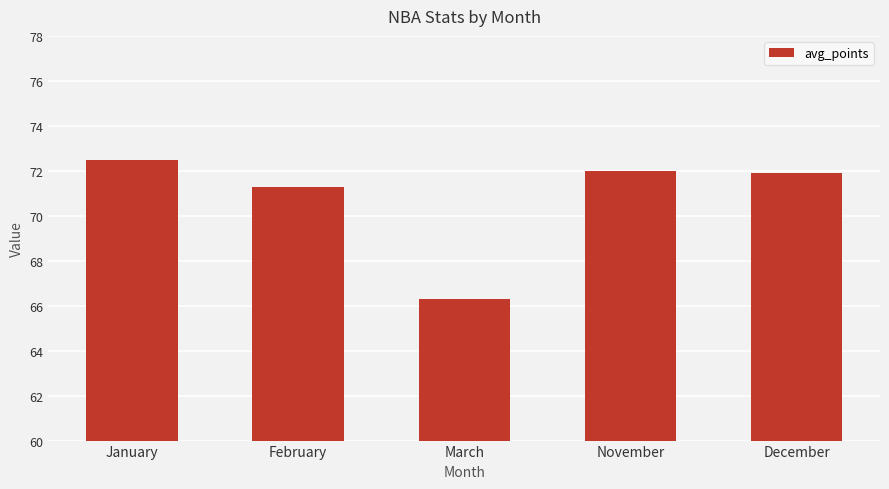

Where does the data first go above 71?

January